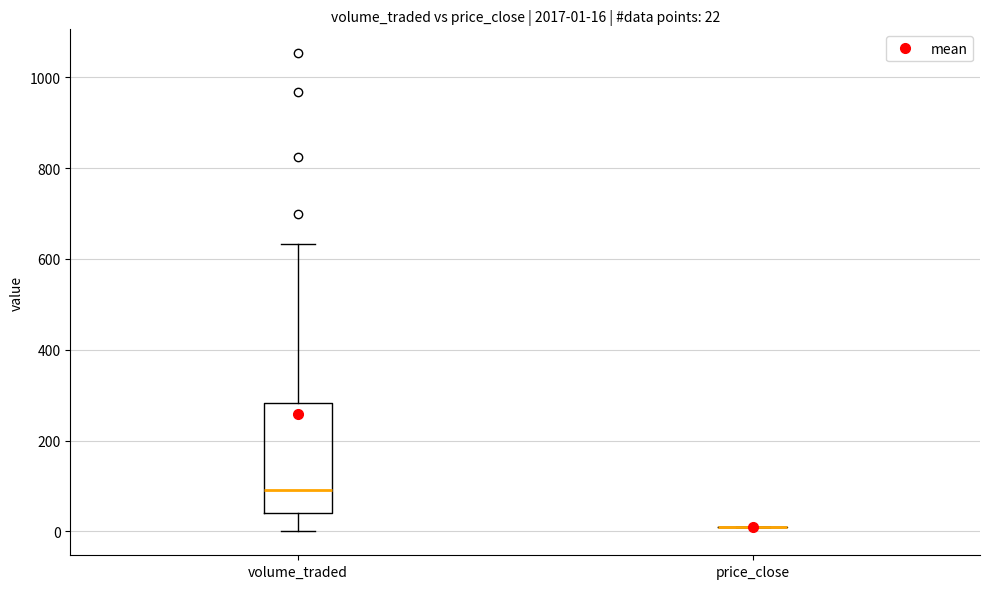

Which box is the tallest, from its lower edge to its upper edge?

volume_traded